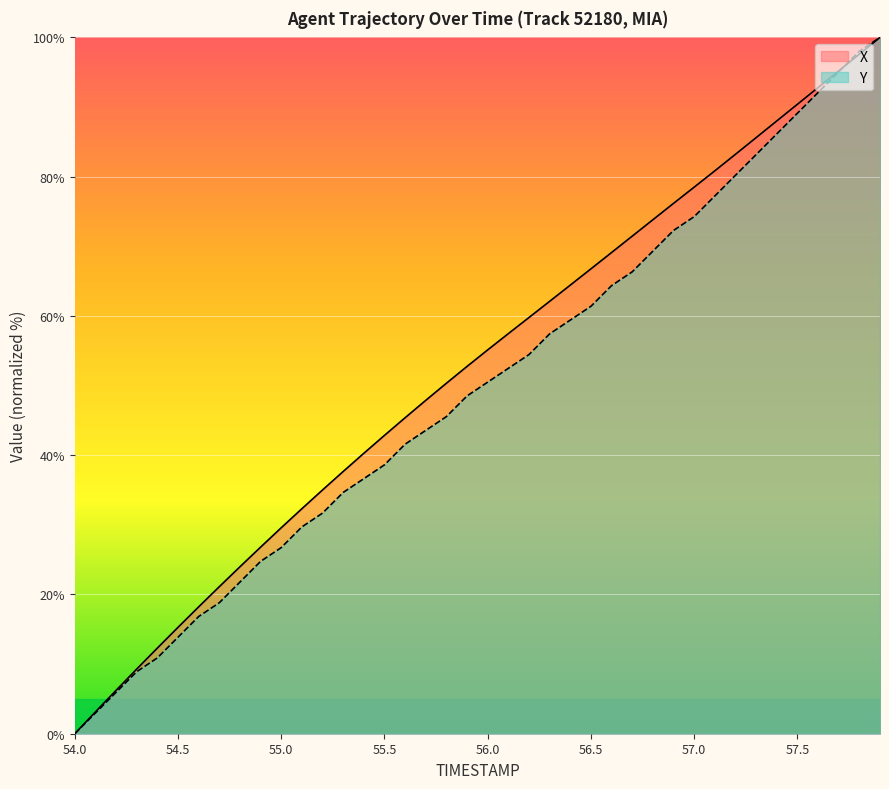

List the series in order of their peak value, highest first.

X, Y